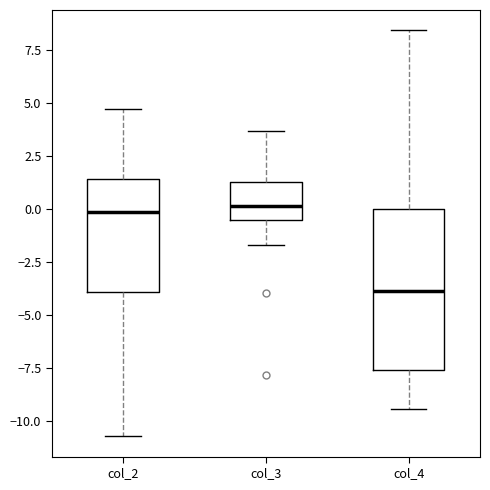

Where does the upper whisker of the box for col_3 end on the y-axis? The values are not printed on the chart, so give them approximately, as read against the axis.

3.5